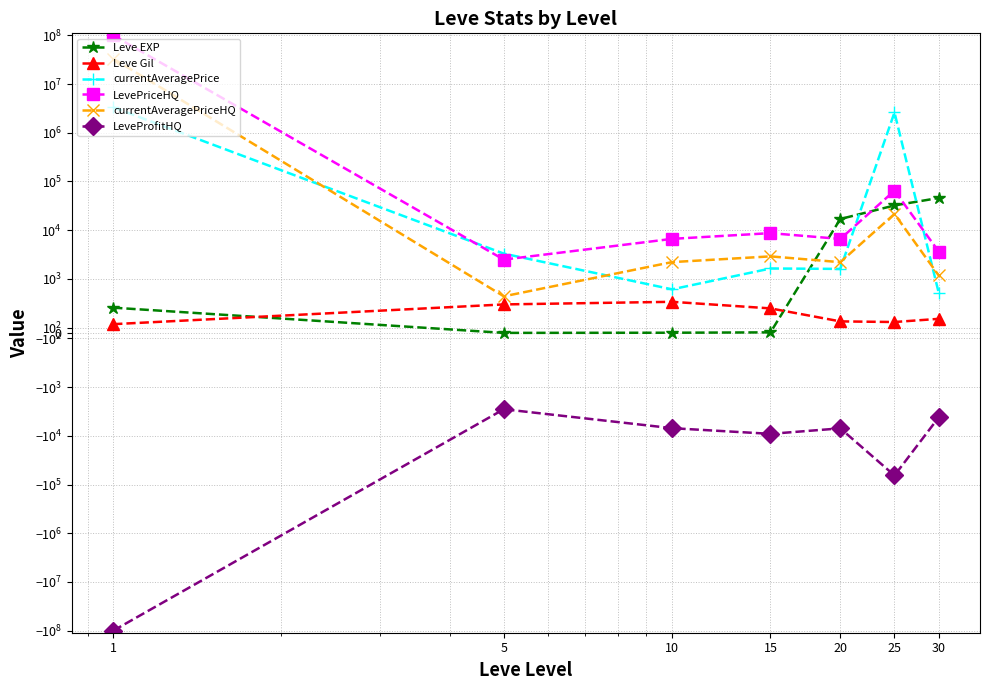

Does the chart display data point markers on the line(s)?

Yes